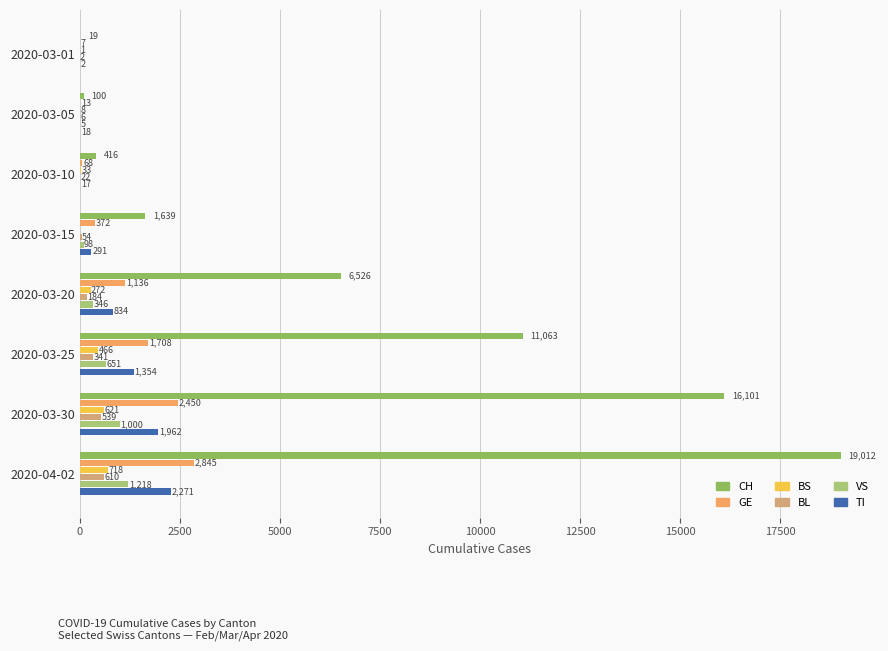

Between 2020-03-05 and 2020-03-20, which series saw the biggest shift?

CH